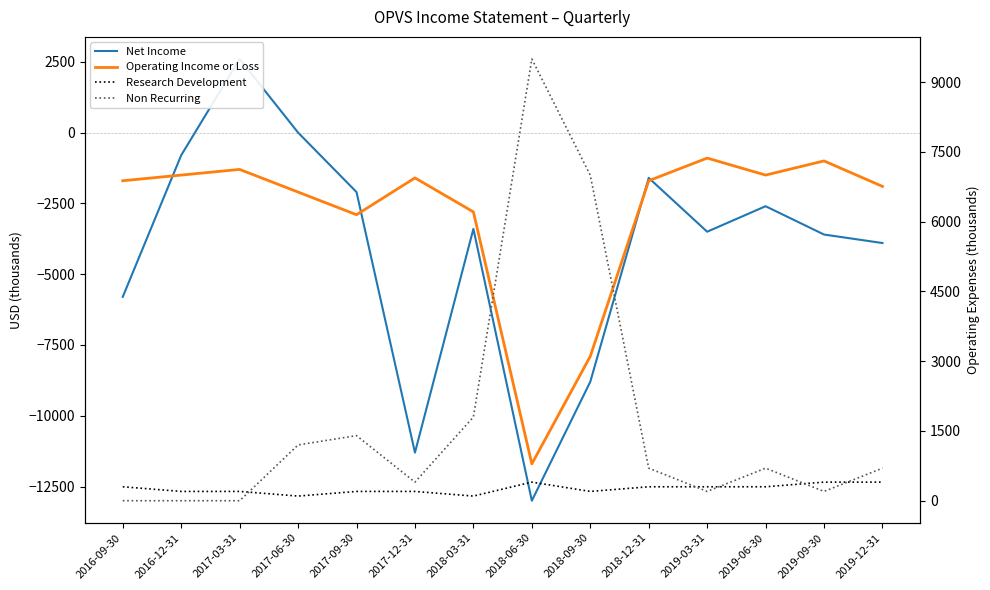

Reading left to right, what are all the values shown in this chart?

Net Income: 2016-09-30=-5800	2016-12-31=-800	2017-03-31=2600	2017-06-30=0	2017-09-30=-2100	2017-12-31=-11300	2018-03-31=-3400	2018-06-30=-13000	2018-09-30=-8800	2018-12-31=-1600	2019-03-31=-3500	2019-06-30=-2600	2019-09-30=-3600	2019-12-31=-3900
Operating Income or Loss: 2016-09-30=-1700	2016-12-31=-1500	2017-03-31=-1300	2017-06-30=-2100	2017-09-30=-2900	2017-12-31=-1600	2018-03-31=-2800	2018-06-30=-11700	2018-09-30=-7900	2018-12-31=-1700	2019-03-31=-900	2019-06-30=-1500	2019-09-30=-1000	2019-12-31=-1900
Research Development: 2016-09-30=300	2016-12-31=200	2017-03-31=200	2017-06-30=100	2017-09-30=200	2017-12-31=200	2018-03-31=100	2018-06-30=400	2018-09-30=200	2018-12-31=300	2019-03-31=300	2019-06-30=300	2019-09-30=400	2019-12-31=400
Non Recurring: 2016-09-30=0	2016-12-31=0	2017-03-31=0	2017-06-30=1200	2017-09-30=1400	2017-12-31=400	2018-03-31=1800	2018-06-30=9500	2018-09-30=7000	2018-12-31=700	2019-03-31=200	2019-06-30=700	2019-09-30=200	2019-12-31=700